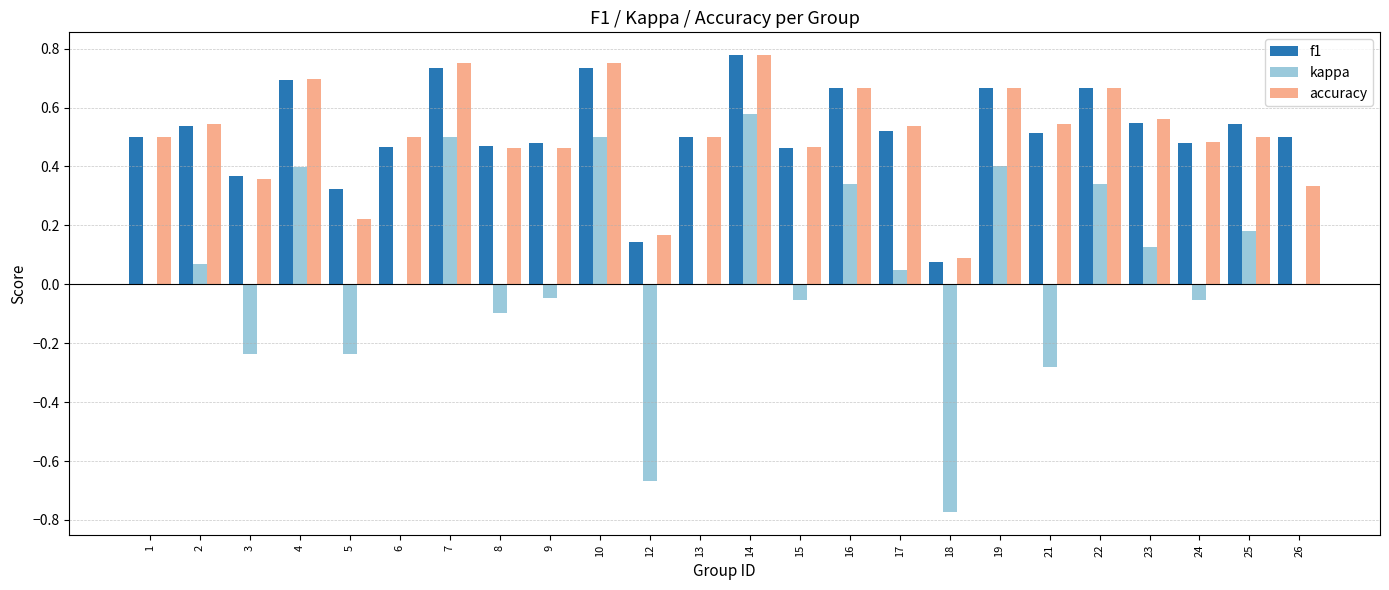

At which category is the sum across all series the highest?

14